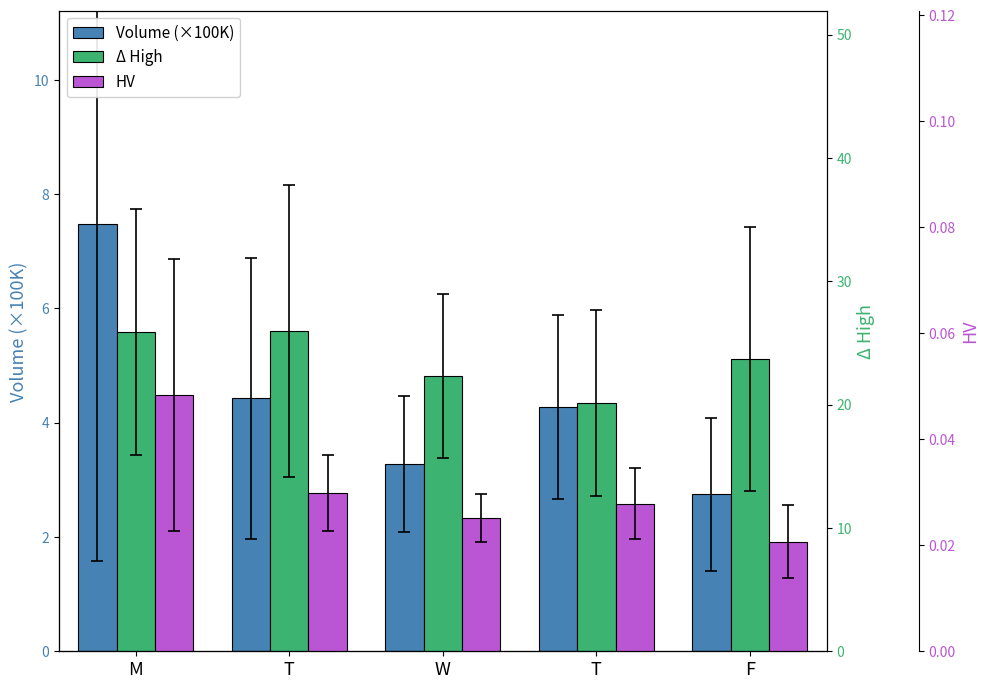

What is the sum of the Volume (×100K) values at W and T?

7.6